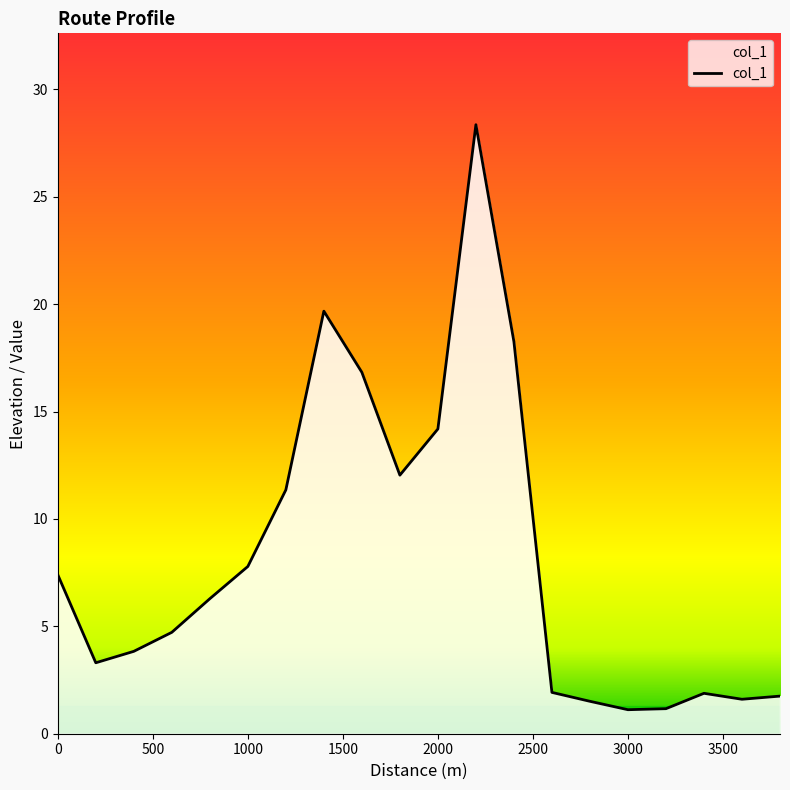

What is the difference between the maximum and minimum values?

27.2